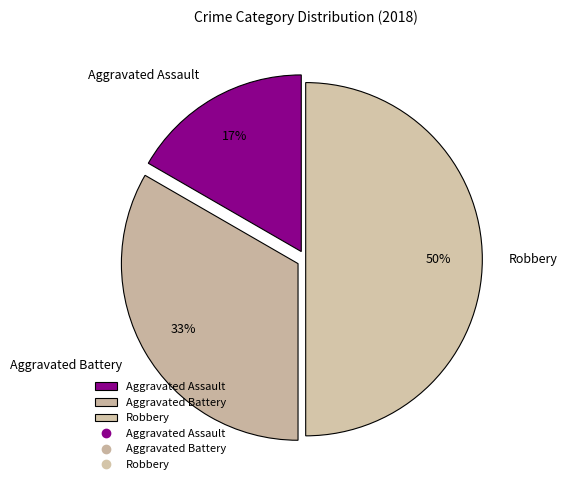

Is the sum of Robbery and Aggravated Assault greater than half?

Yes